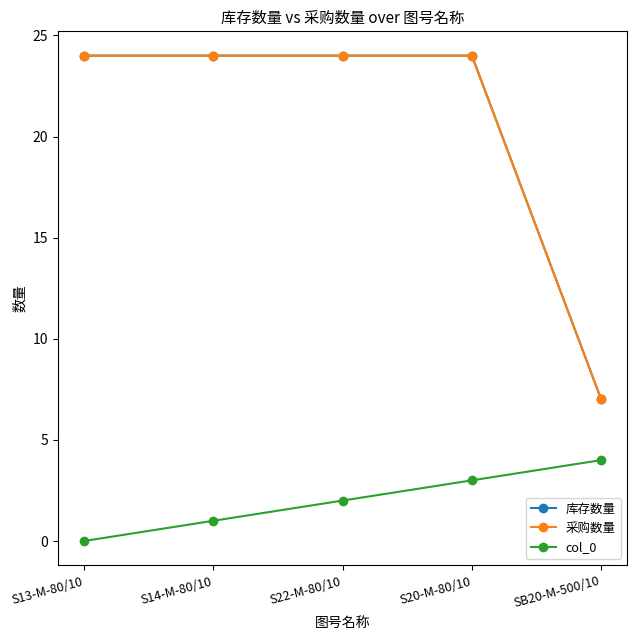

How many lines are shown in the chart?

3